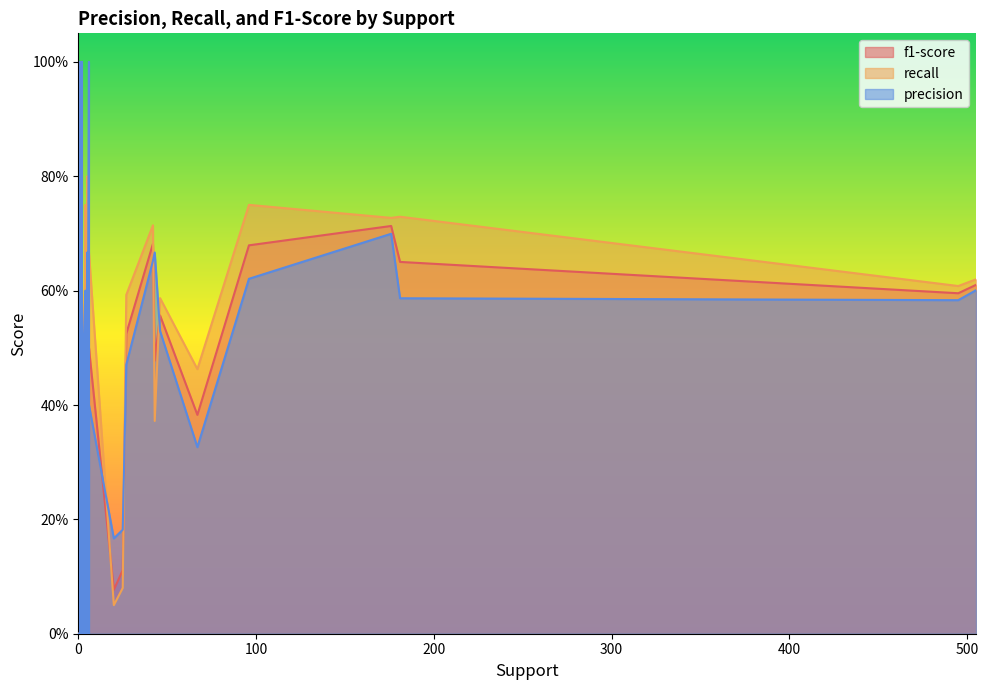

What is the sum of all precision values?

12.8